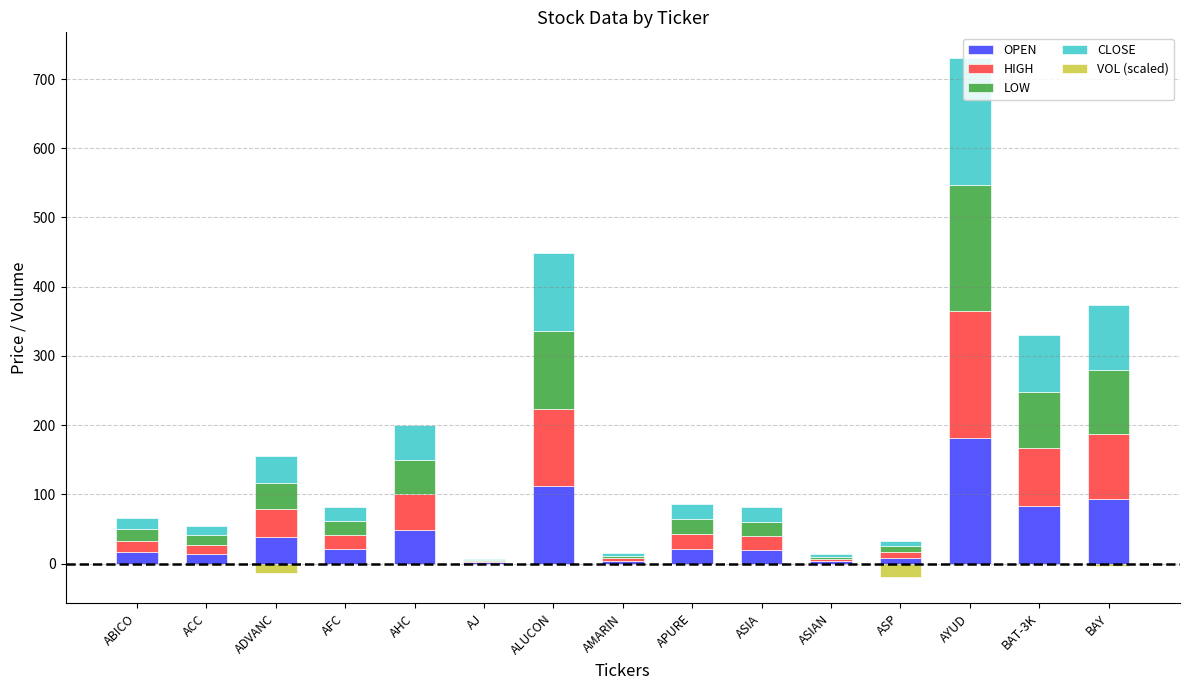

List the labels in order of HIGH value, smallest first.

AJ, ASIAN, AMARIN, ASP, ACC, ABICO, ASIA, AFC, APURE, ADVANC, AHC, BAT-3K, BAY, ALUCON, AYUD